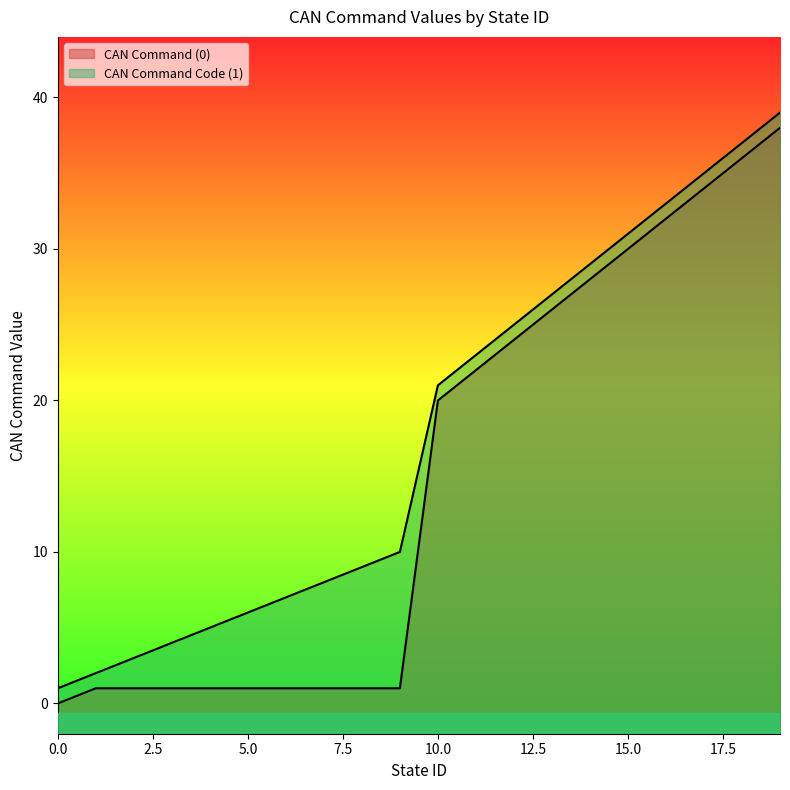

How many series are shown in this chart?

2